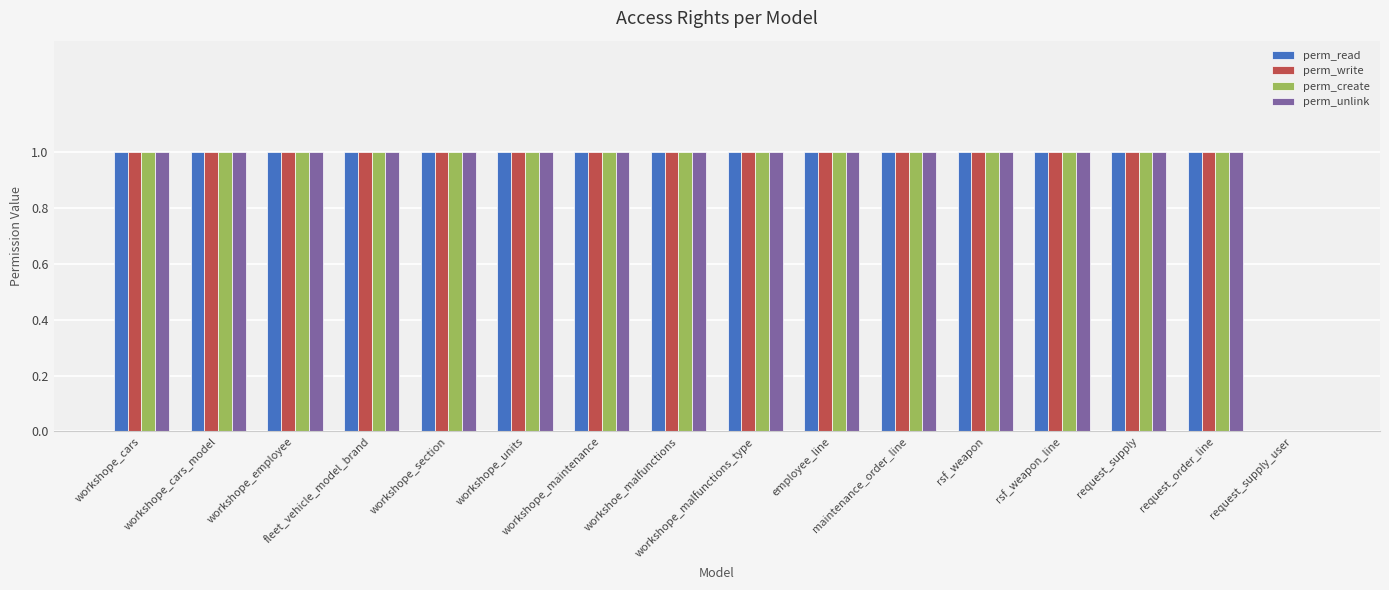

What is the sum of the perm_create values at workshope_cars and rsf_weapon?

2